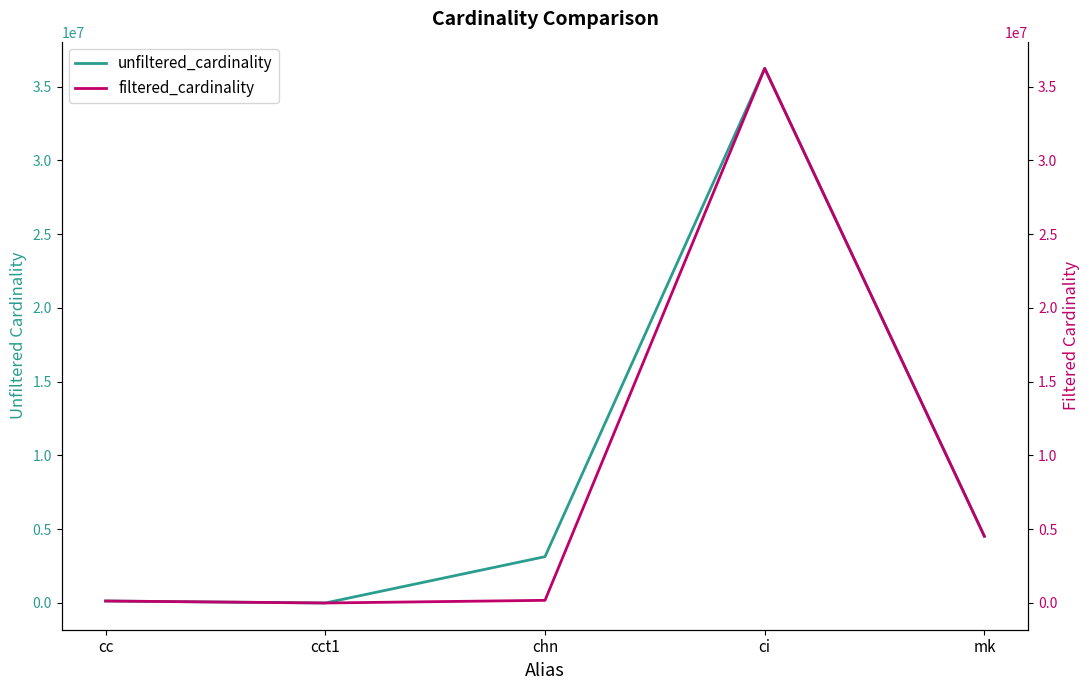

Between mk and ci, which is larger?

ci